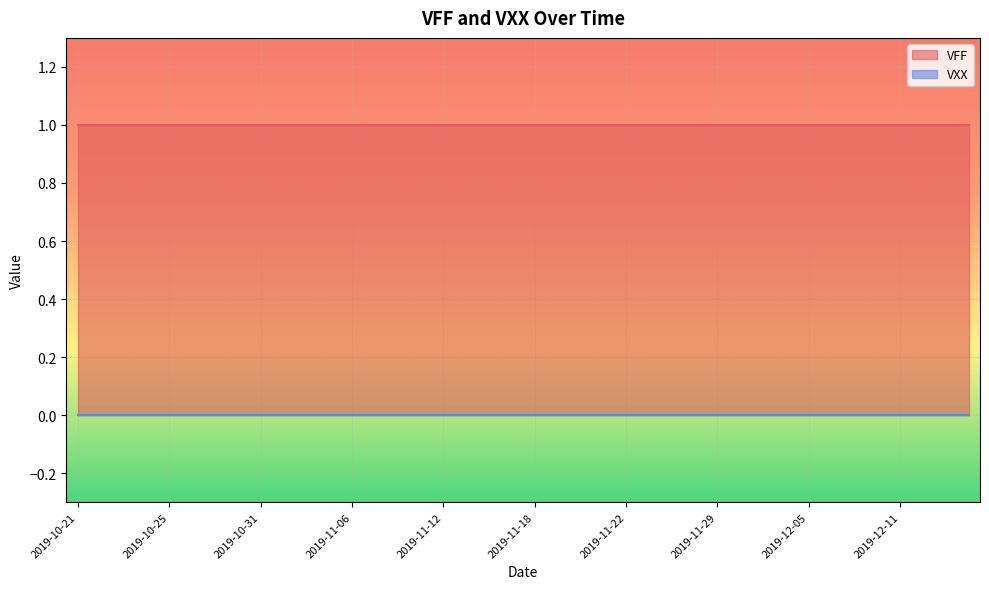

Which series changed the most between 2019-11-06 and 2019-12-13?

VFF